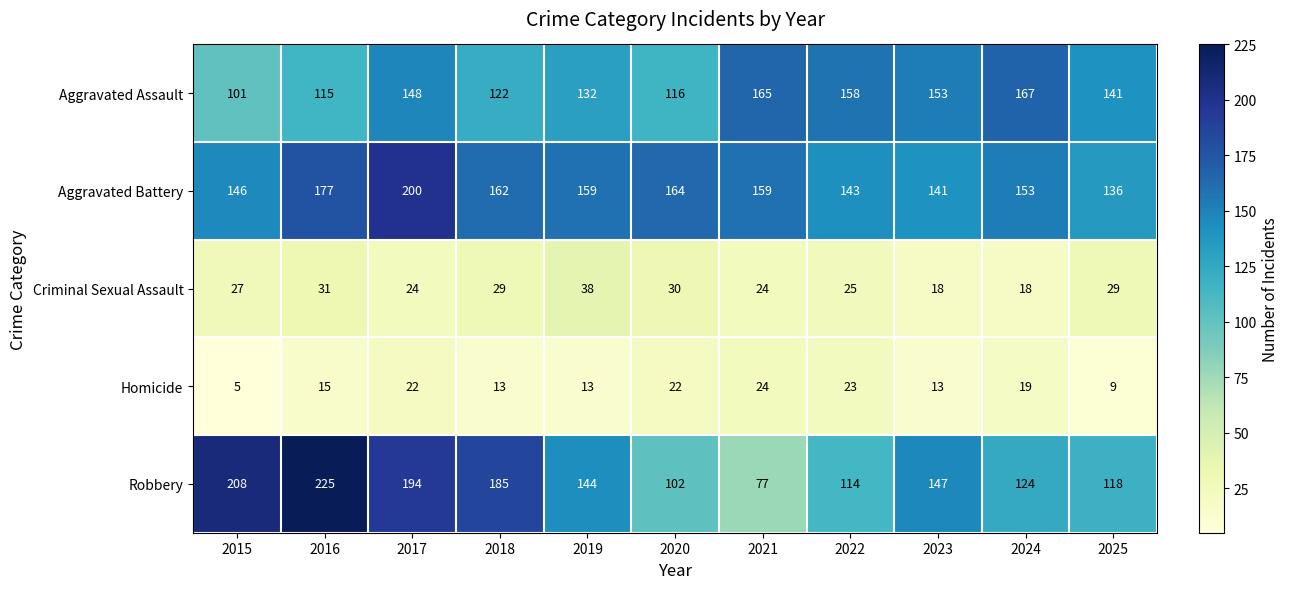

What is the sum of the Criminal Sexual Assault values at 2017 and 2016?

55